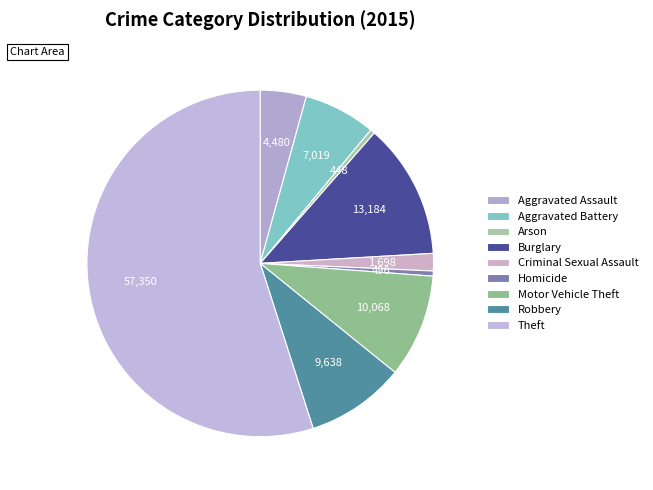

Count the number of slices in the pie.

9